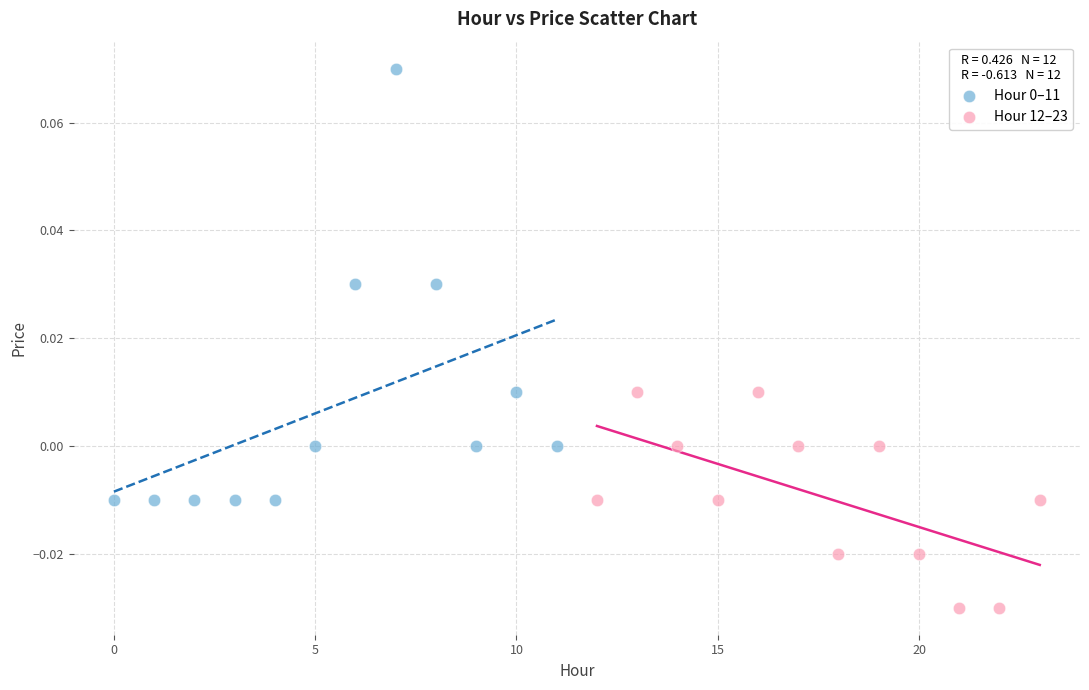

Which series reaches the minimum Y coordinate?

Hour 12–23